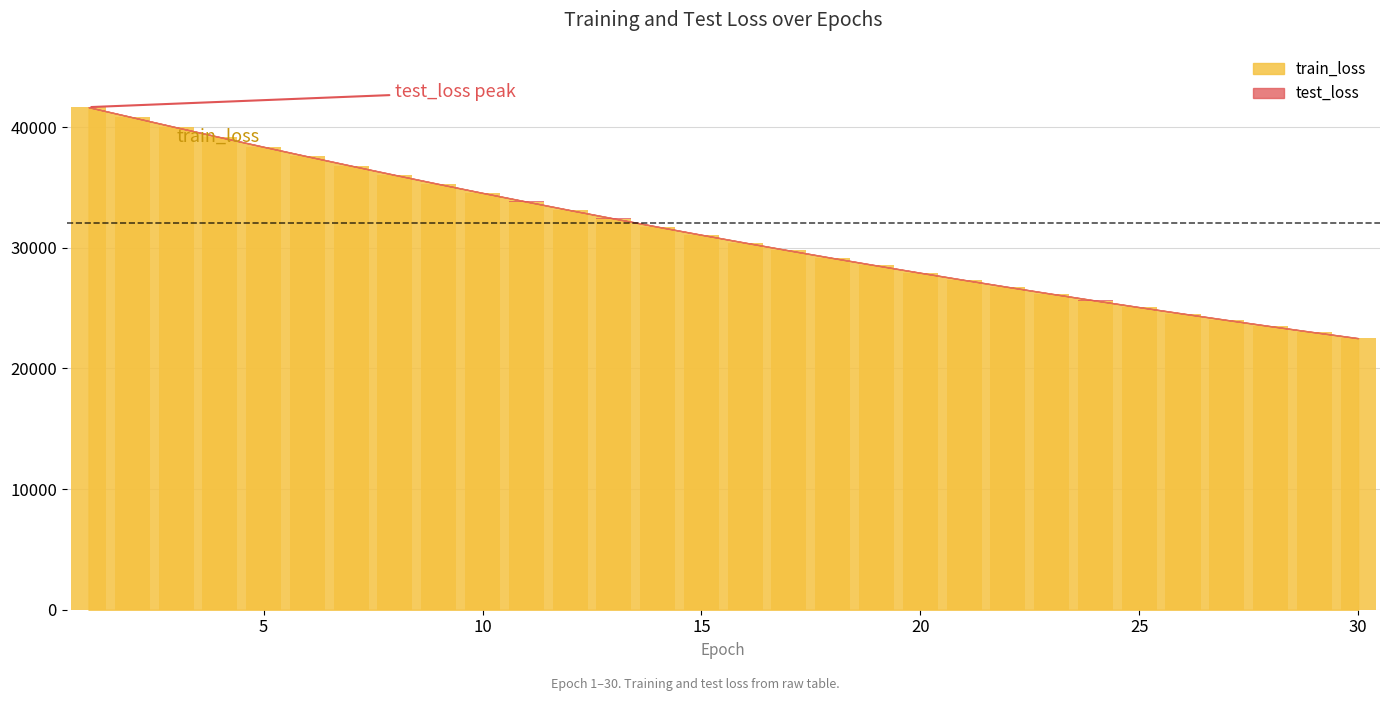

What is the sum of all values?

936718.6